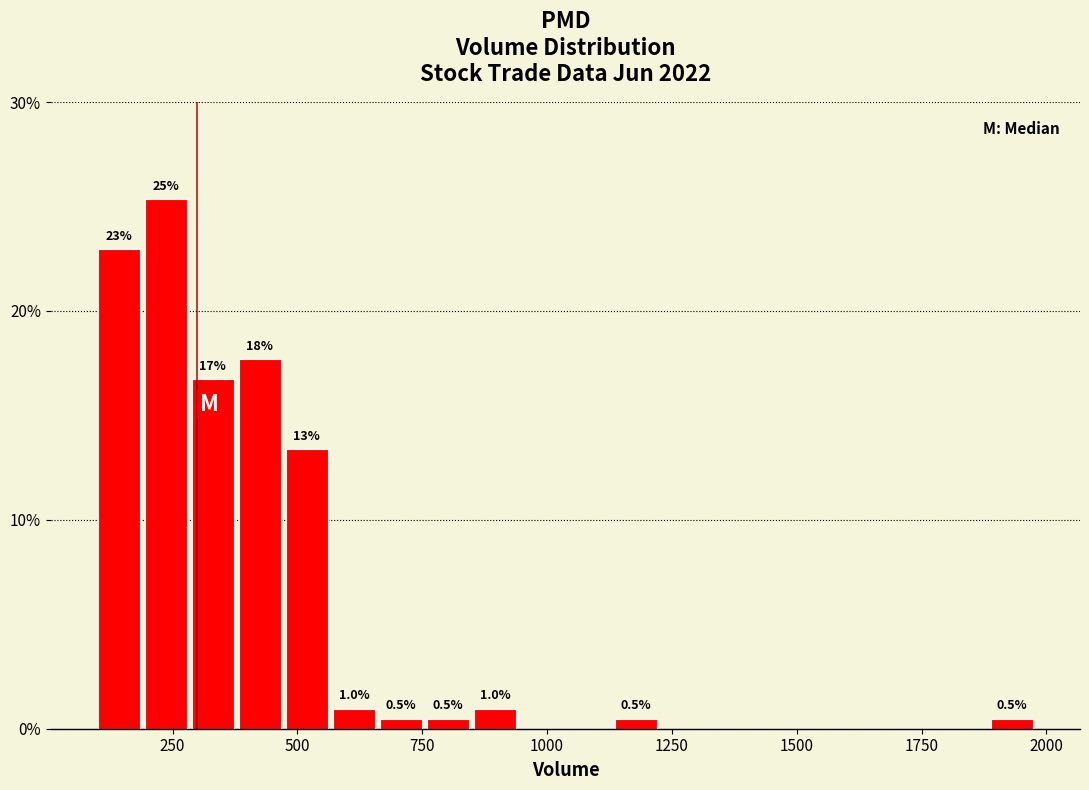

Read against the x-axis, roughly where is the centre of the tallest bar?

250